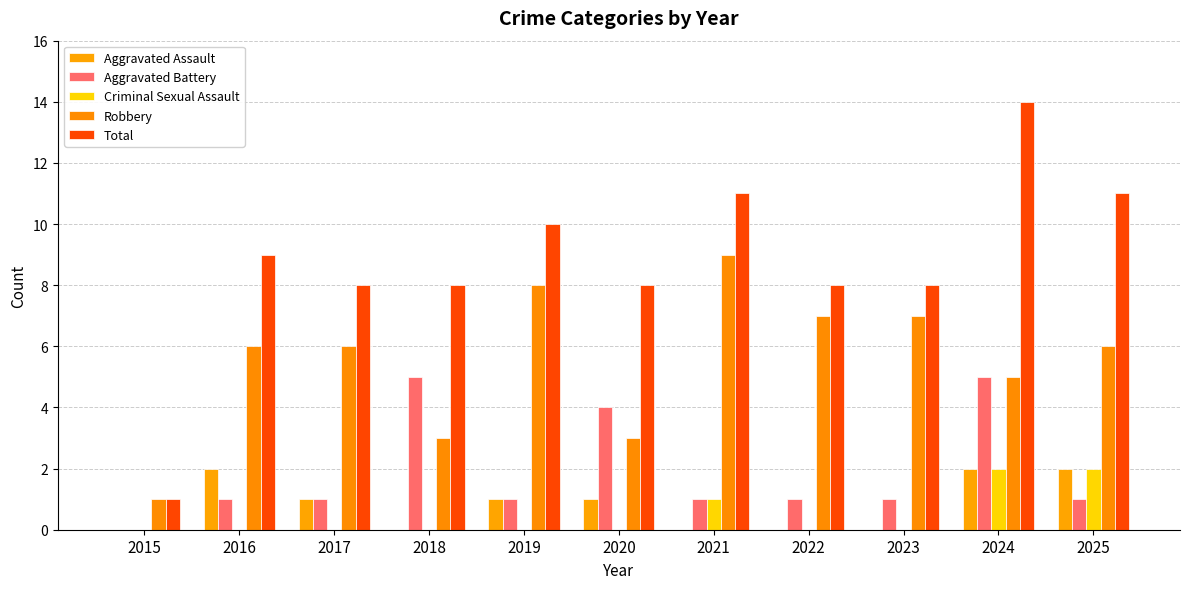

How many groups of bars are there?

11